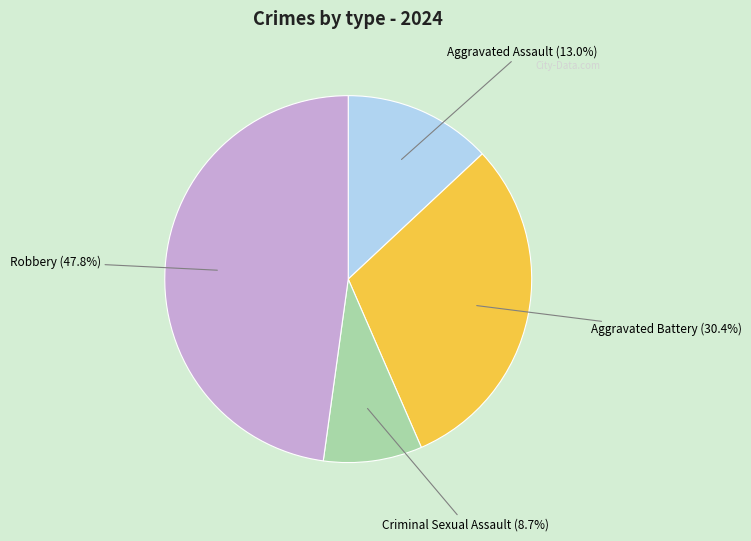

Which slice is the largest?

Robbery